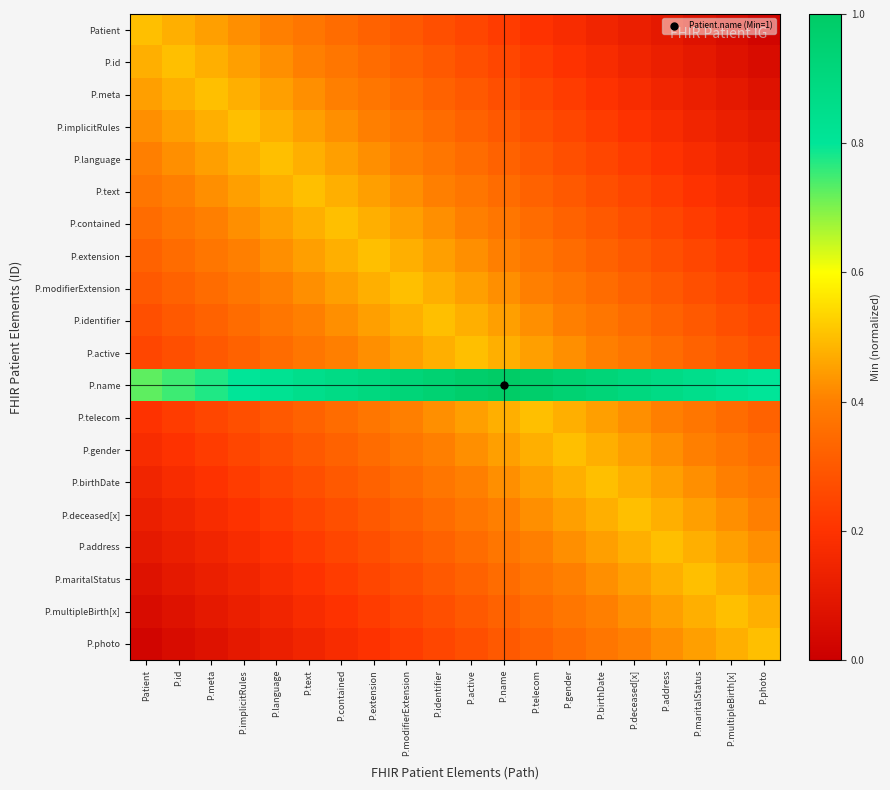

Between P.identifier and P.active, which is larger?

P.identifier